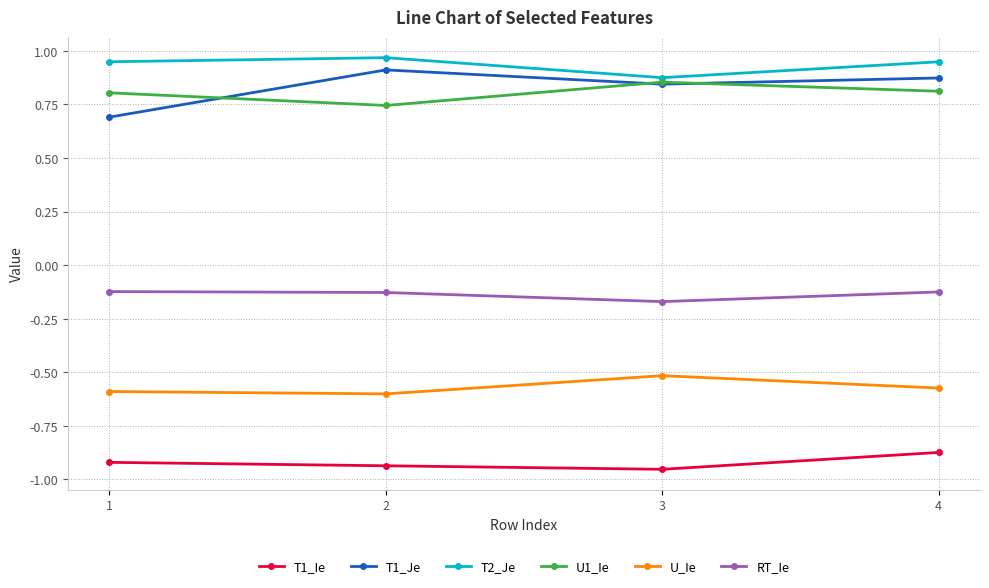

At how many categories does at least one series exceed 0?

4